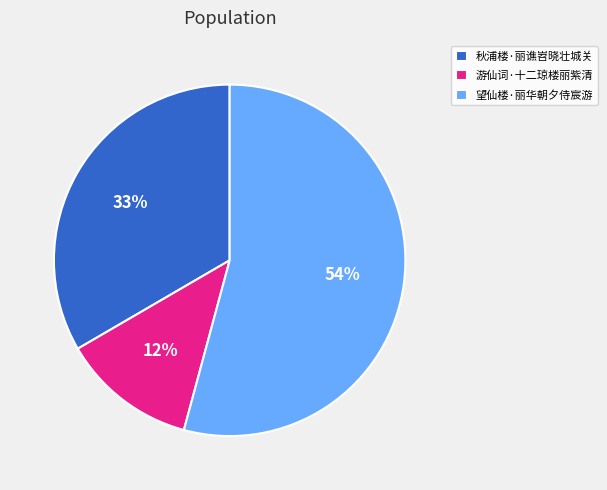

To the nearest percent, what is the difference between the 秋浦楼·丽谯岧晓壮城关 and 游仙词·十二琼楼丽紫清 slice percentages?

21%